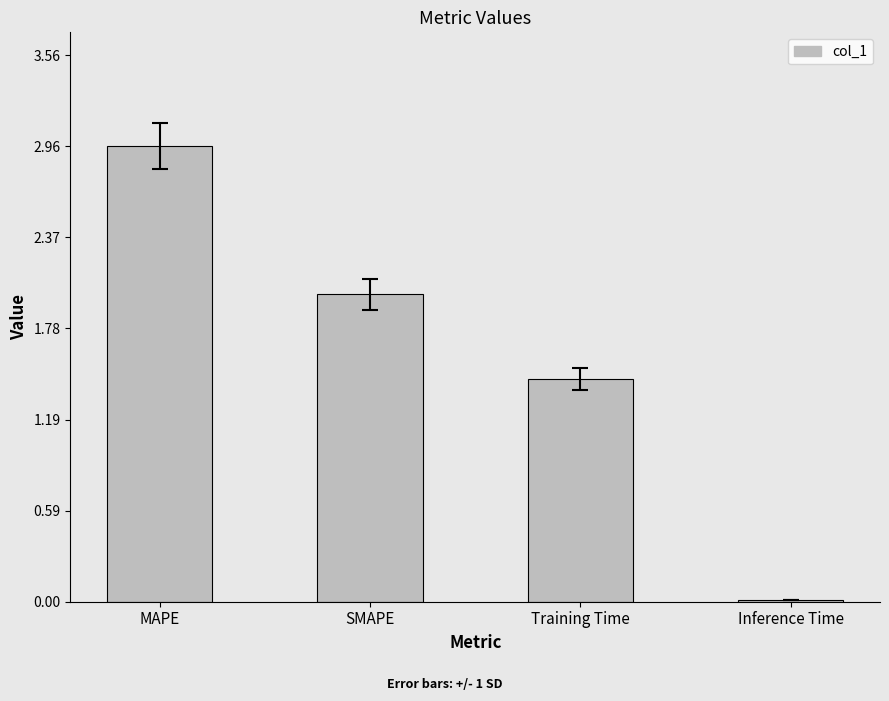

What is the change in value from MAPE to Training Time?

-1.5